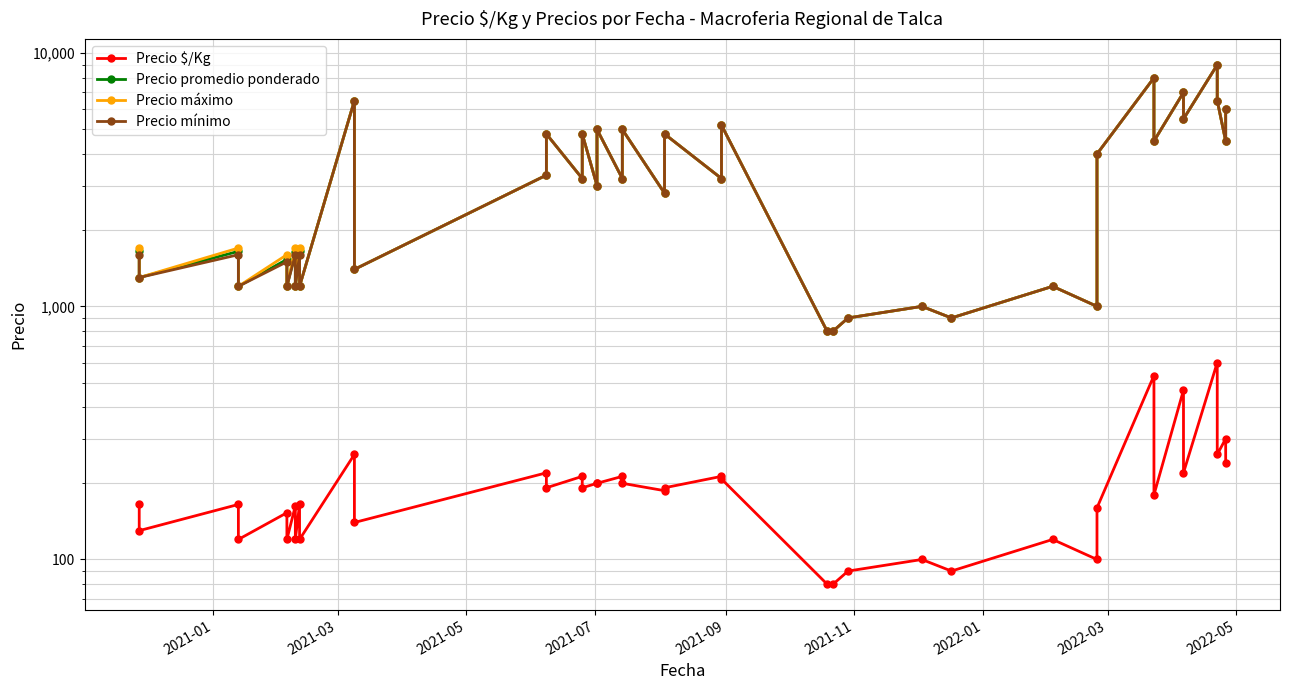

In Precio $/Kg, how many points are lower than both neighbors (excluding endpoints)?

14